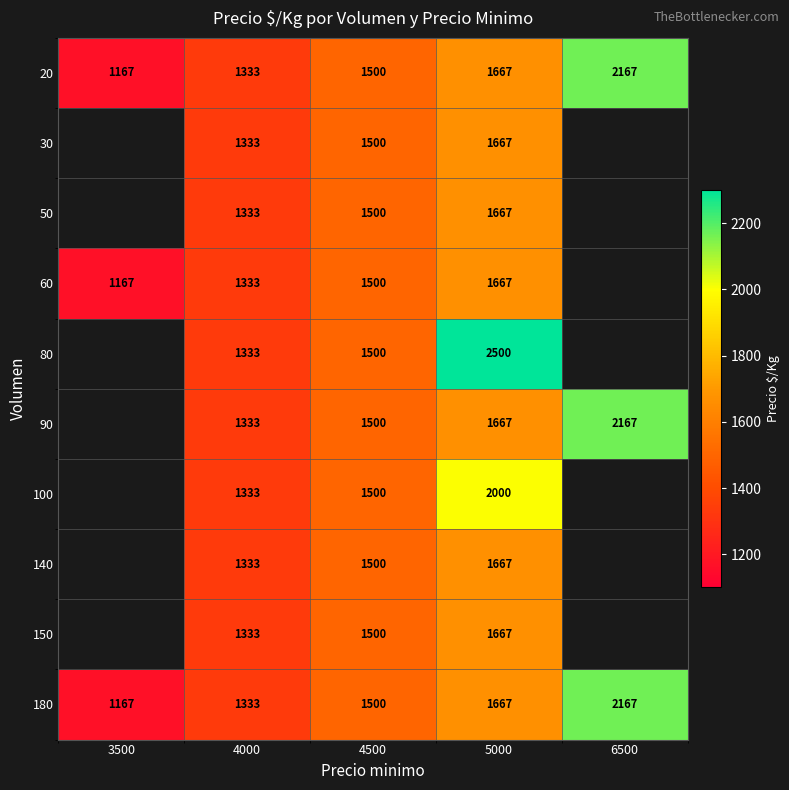

Which series changed the most between 4000 and 5000?

80